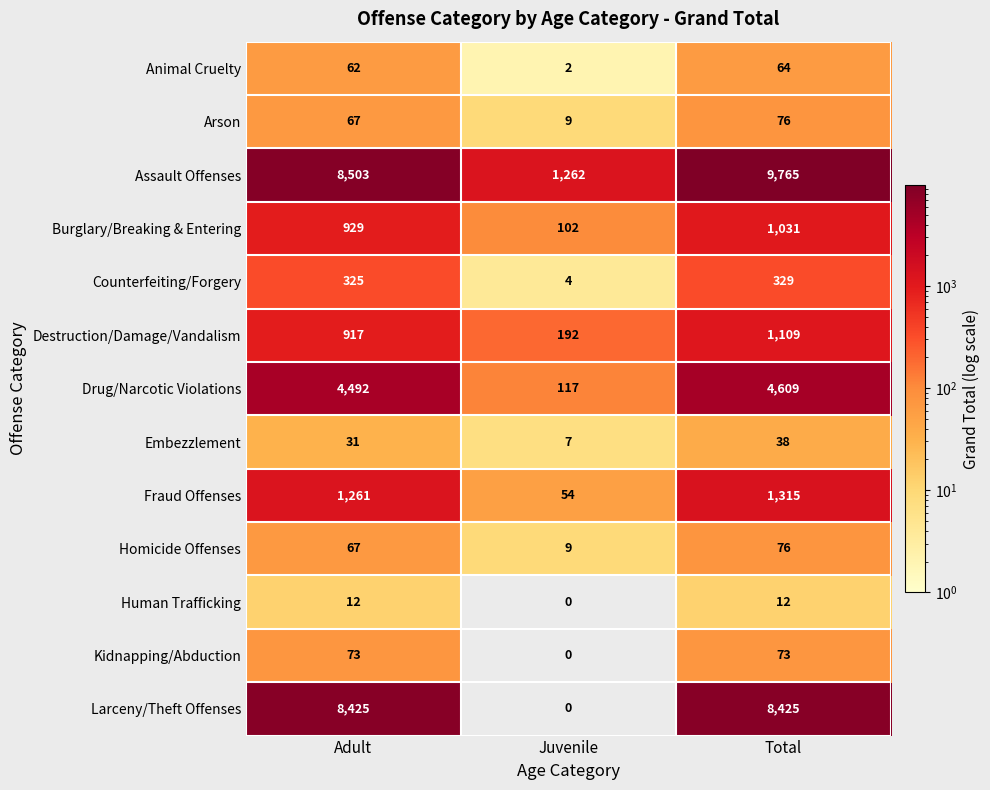

At which category does the chart reach its minimum across all series?

Juvenile